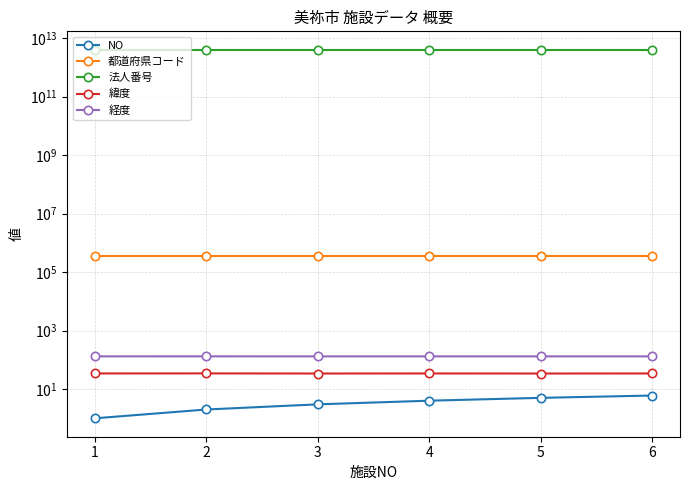

Which series has the largest range (max minus min)?

NO